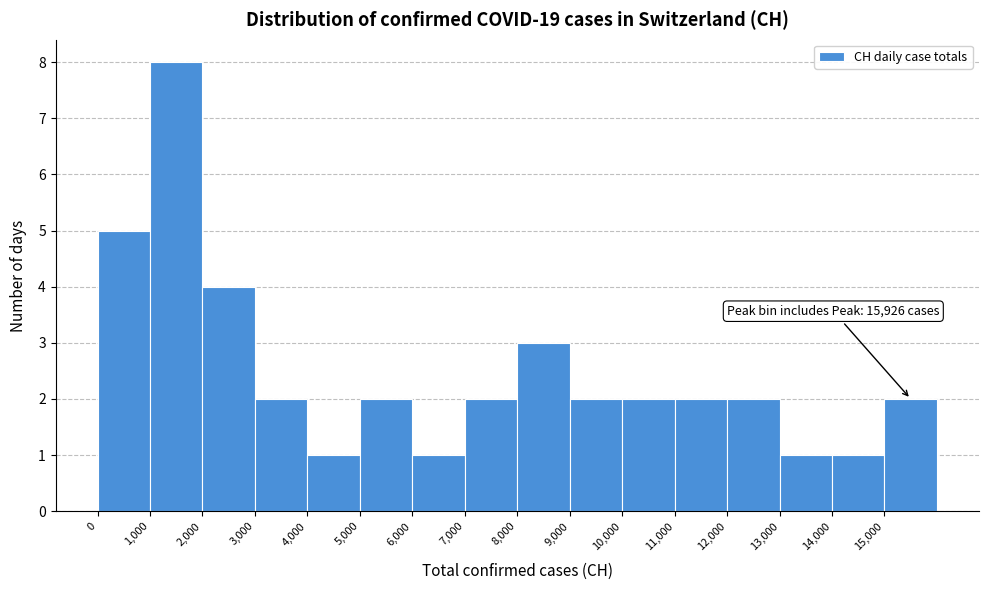

Which range on the x-axis has the tallest bar?

1000 to 2000